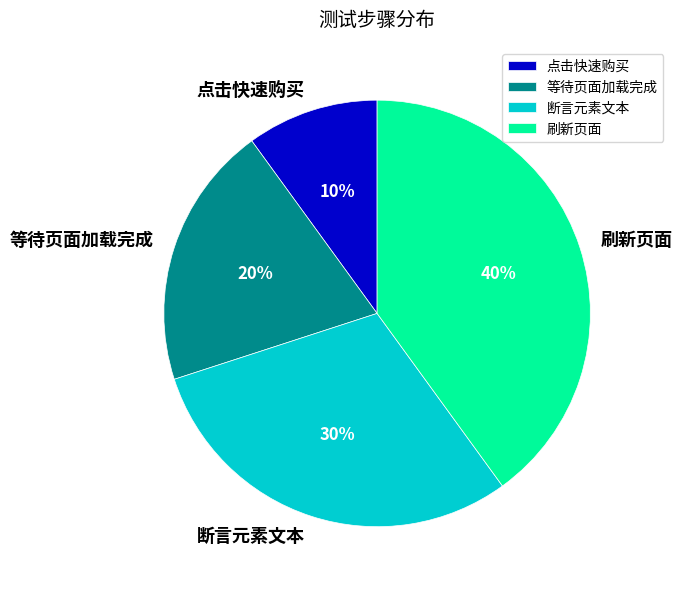

True or false: 等待页面加载完成 accounts for 25% of the total.

False